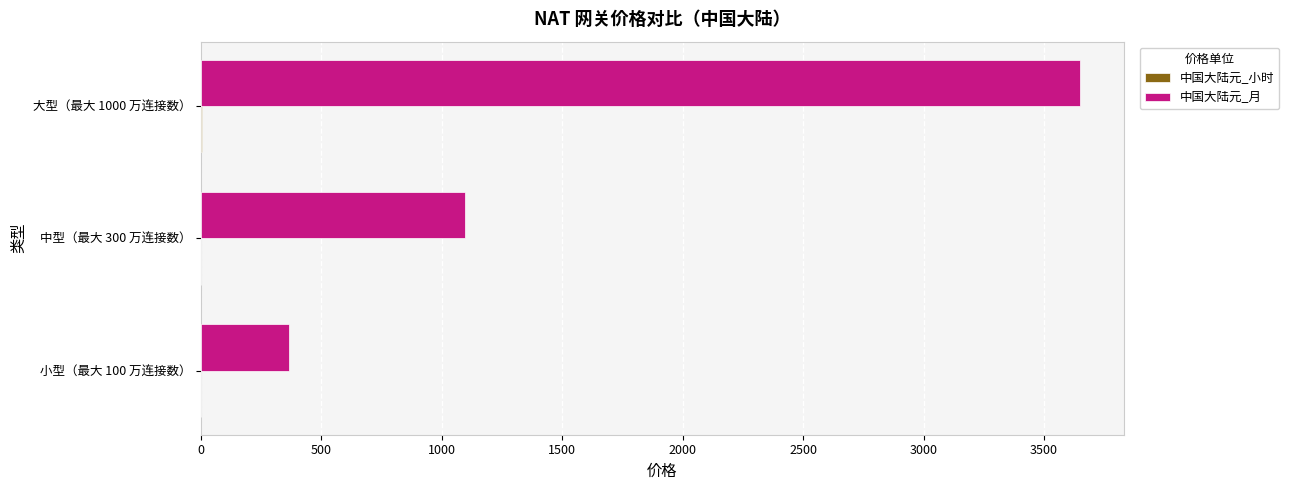

At which category is the sum across all series the highest?

大型（最大 1000 万连接数）